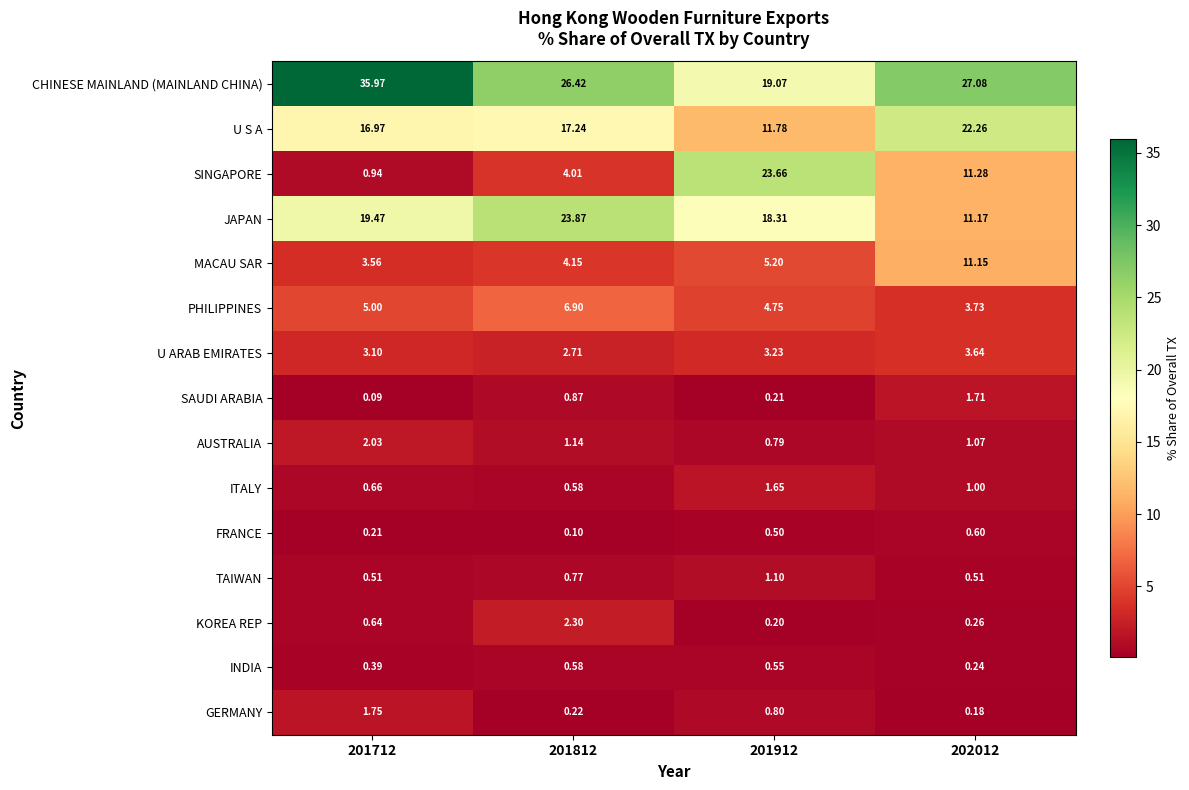

Which series has the largest range (max minus min)?

SINGAPORE